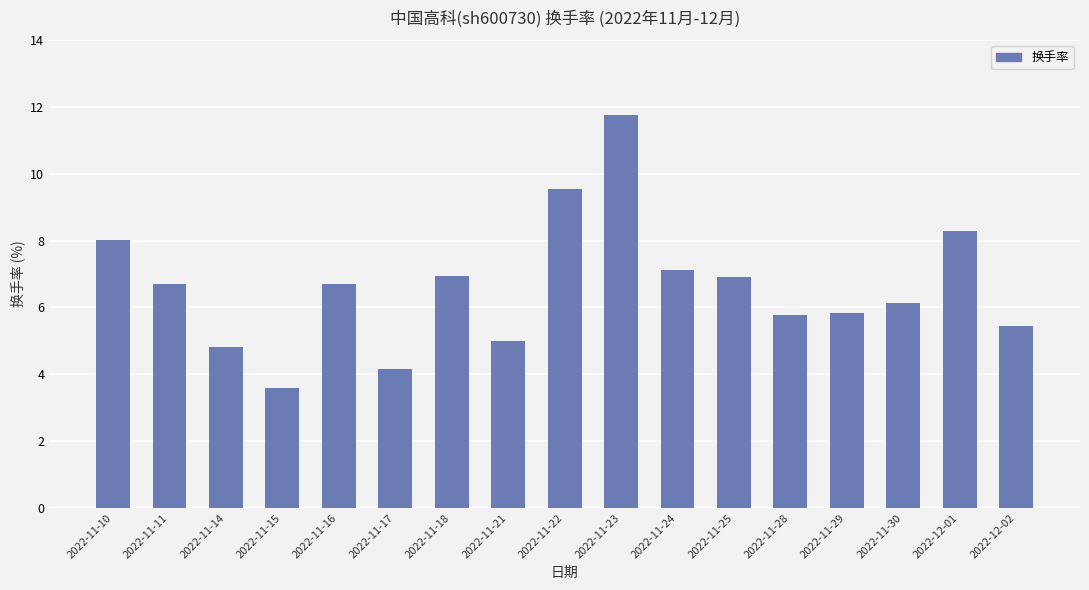

Between 2022-11-30 and 2022-11-17, which is larger?

2022-11-30